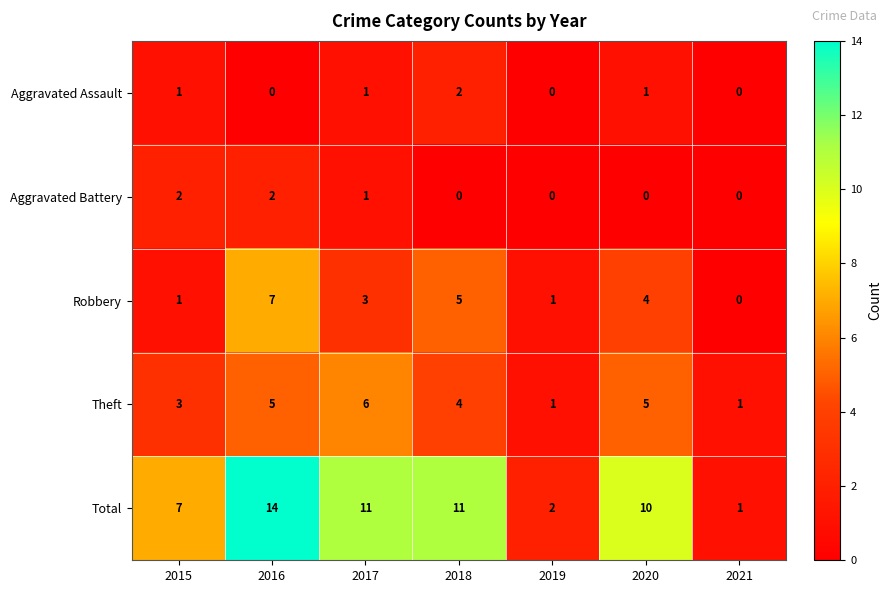

At which label does Total first exceed 10?

2016